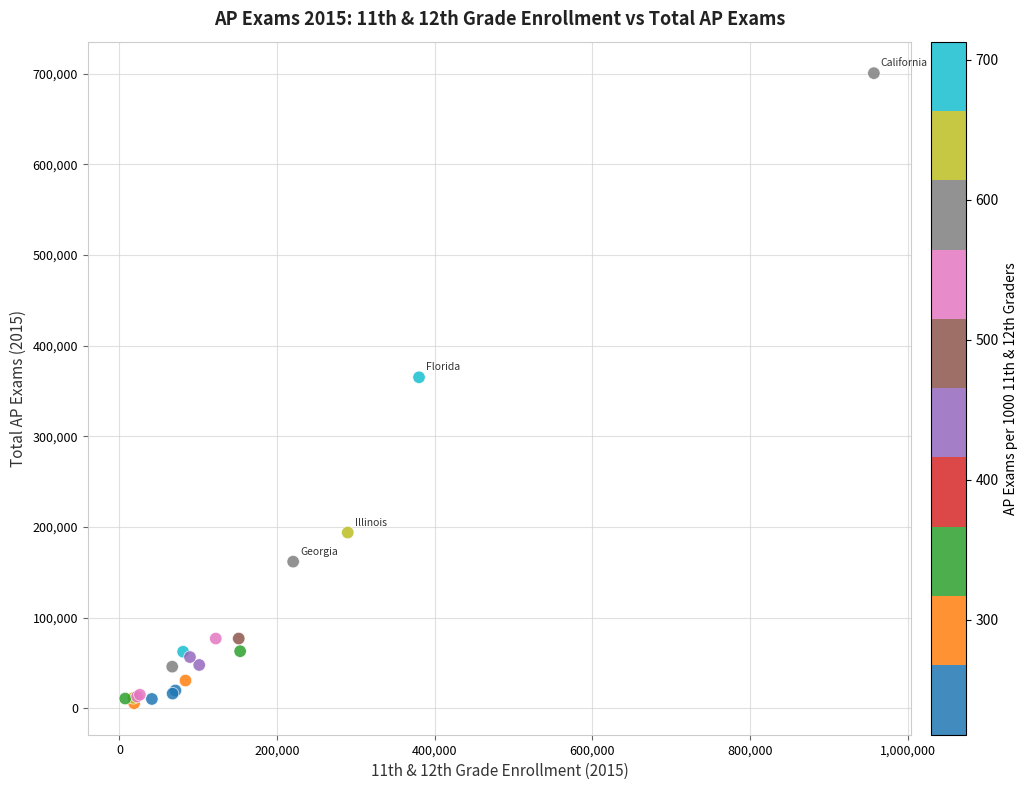

What Y value in the scatter plot is closest to 353104?

365132